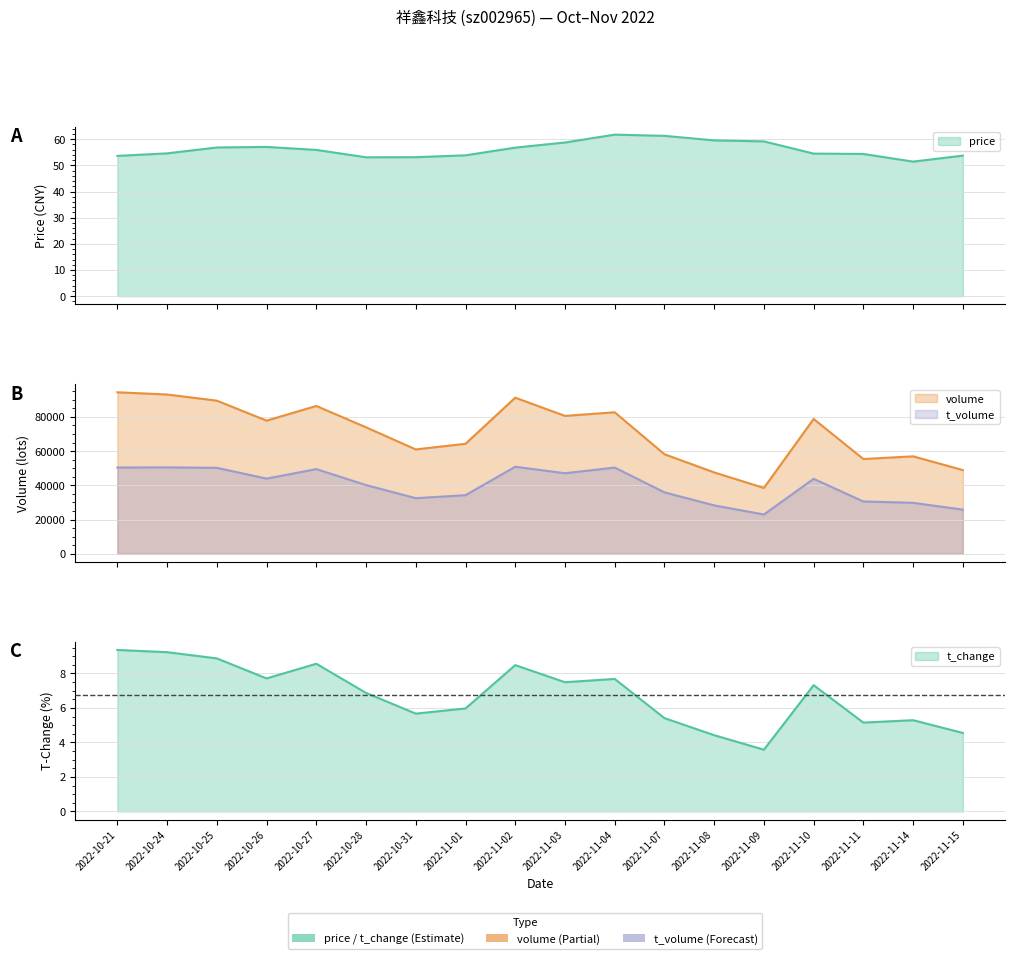

True or false: t_volume and t_change intersect in this chart.

False